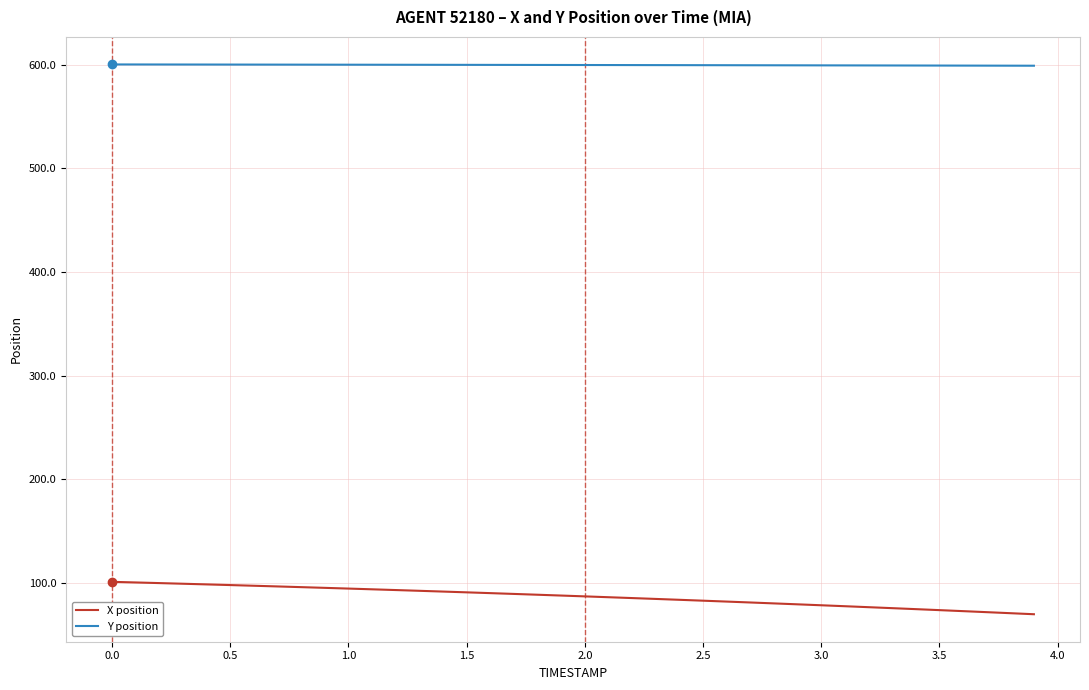

Which series has the largest total across all categories?

Y position